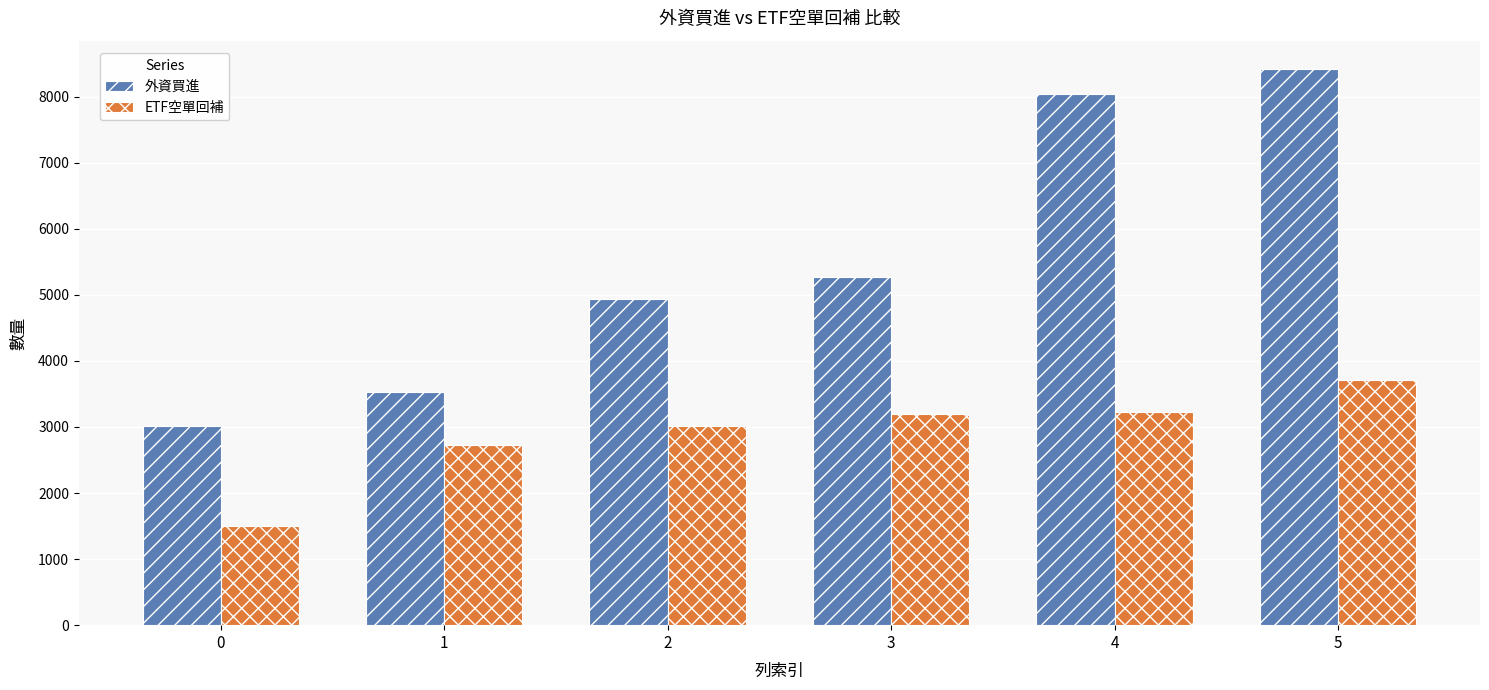

True or false: 外資買進 has a value of 8426 at 5.

True